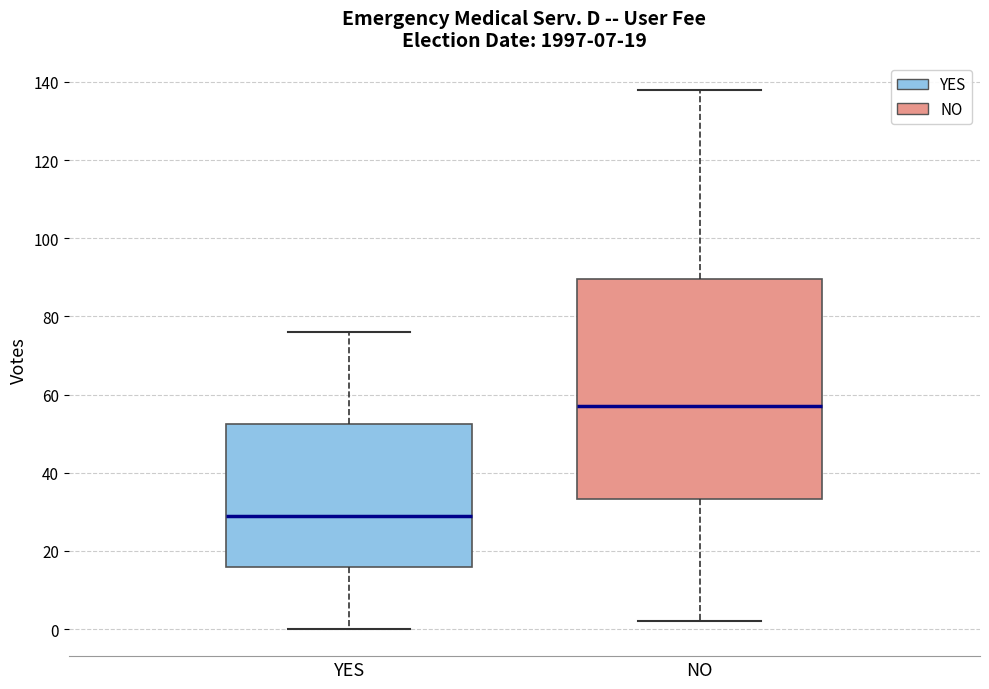

Which box is the tallest, from its lower edge to its upper edge?

NO